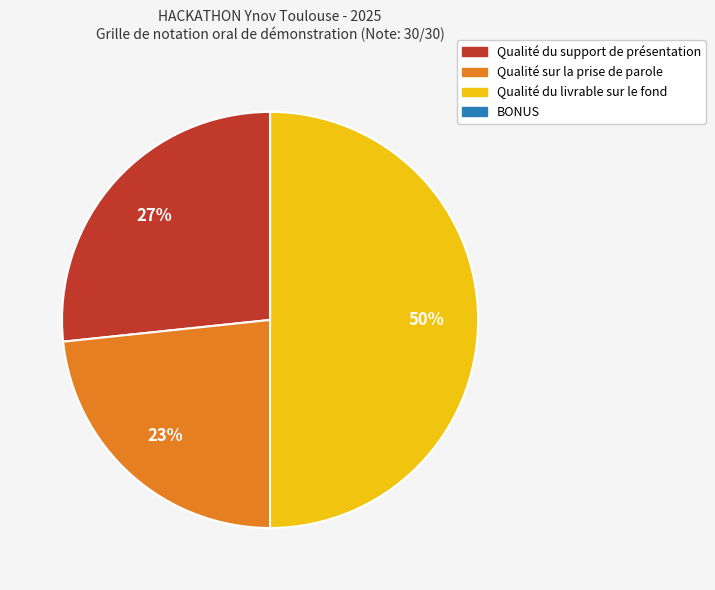

Does Qualité sur la prise de parole represent more than half of the total?

No